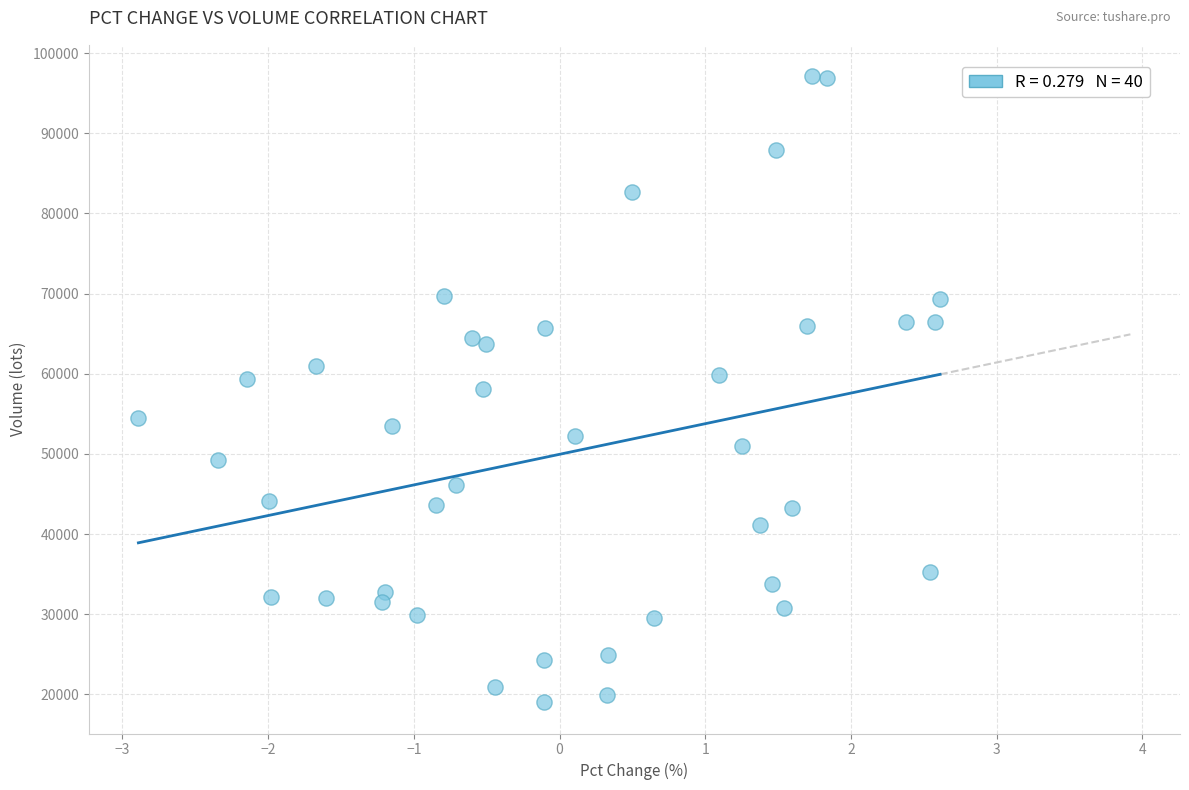

What is the range of X values (max minus min)?

5.5